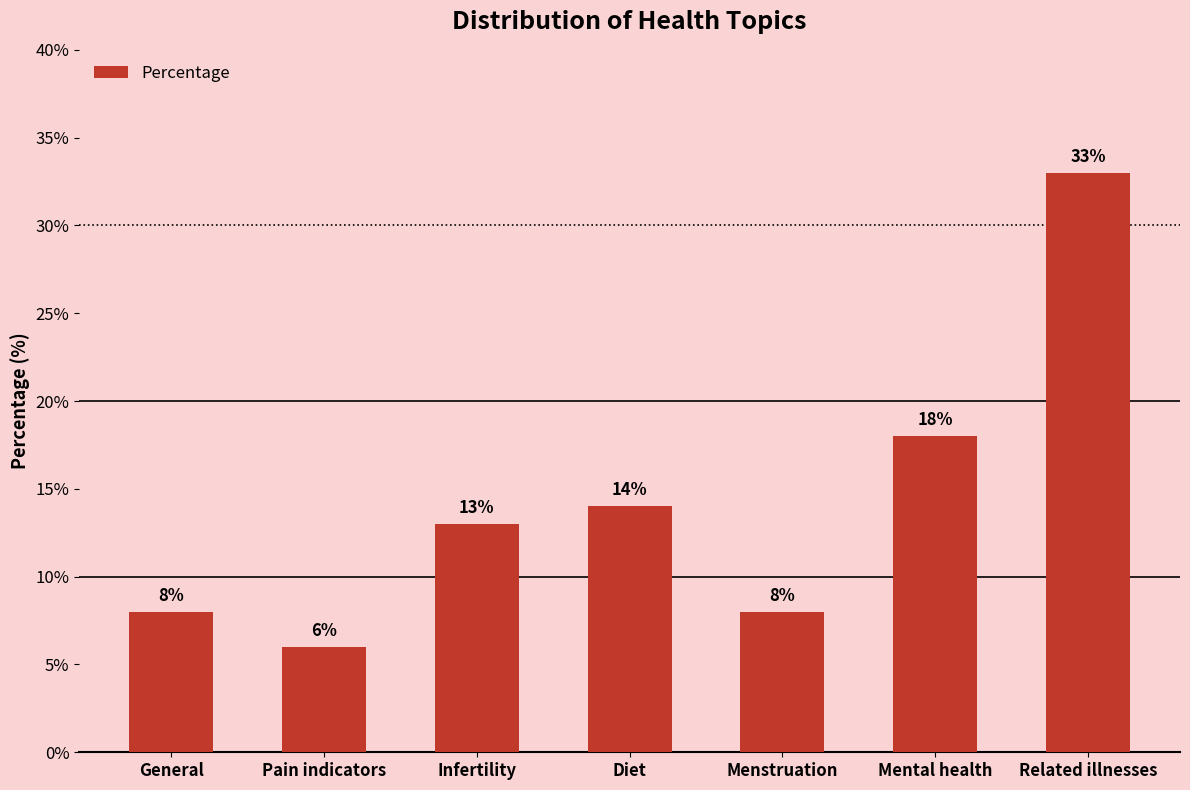

Count the number of categories in the chart.

7